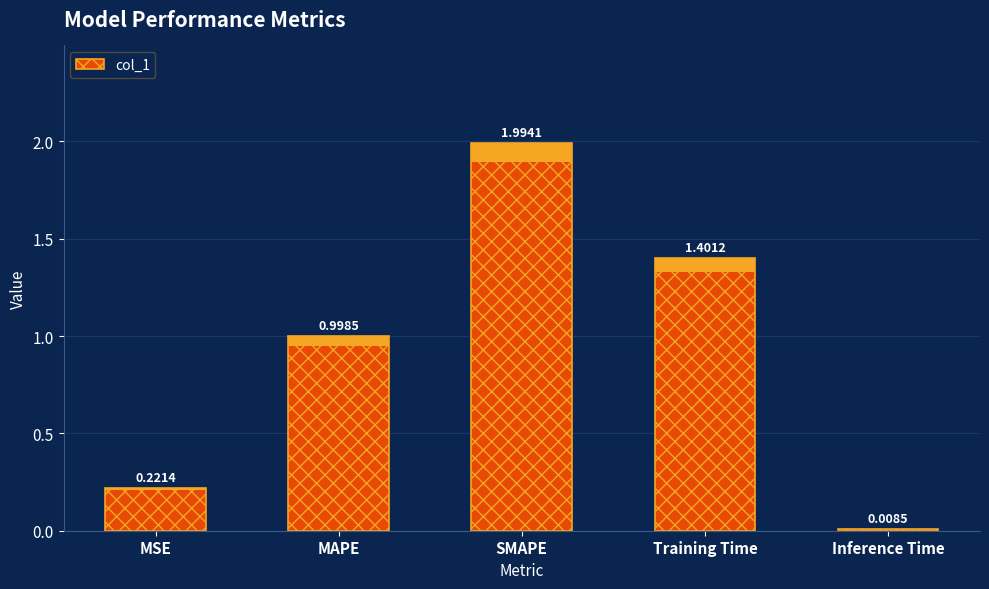

At which category does the chart reach its minimum across all series?

Inference Time